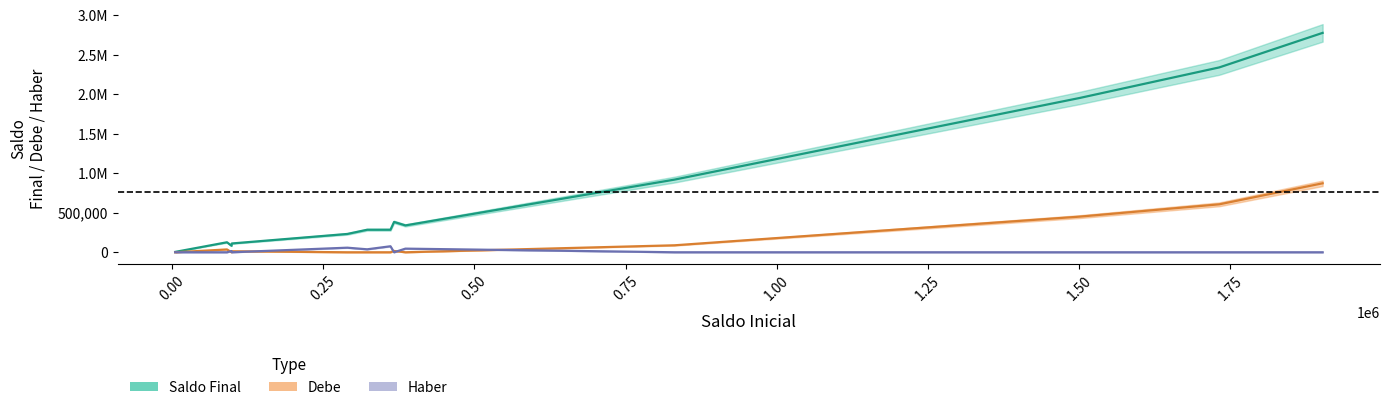

After their last crossing, which series has the higher values: Haber or Debe?

Debe